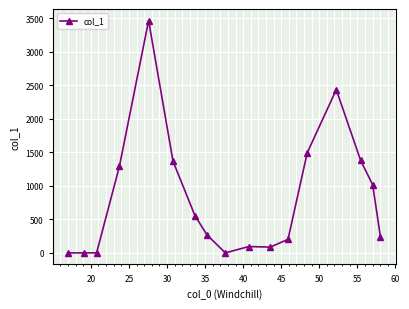

What is the greatest value displayed?

3463.1